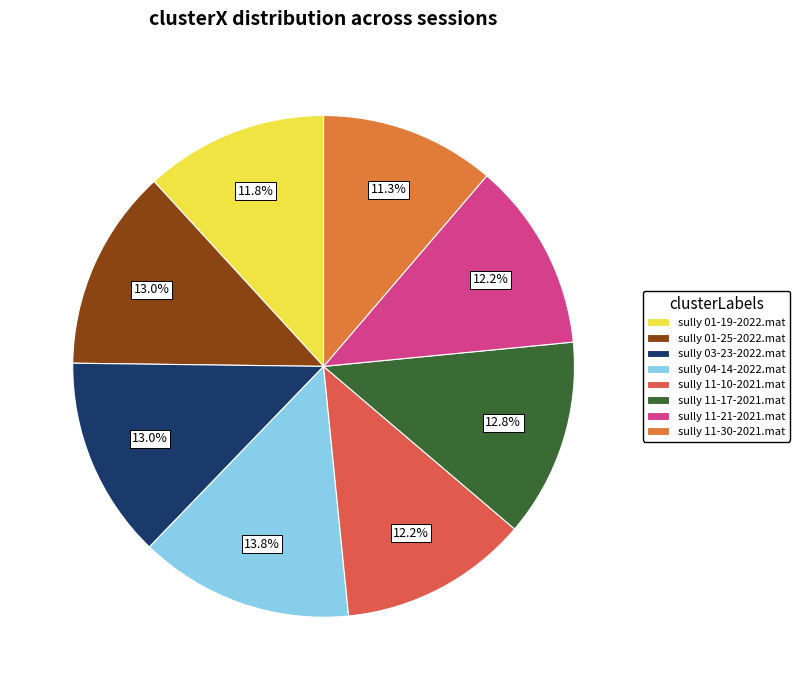

Combined, do sully 11-30-2021.mat and sully 01-25-2022.mat account for over 50%?

No